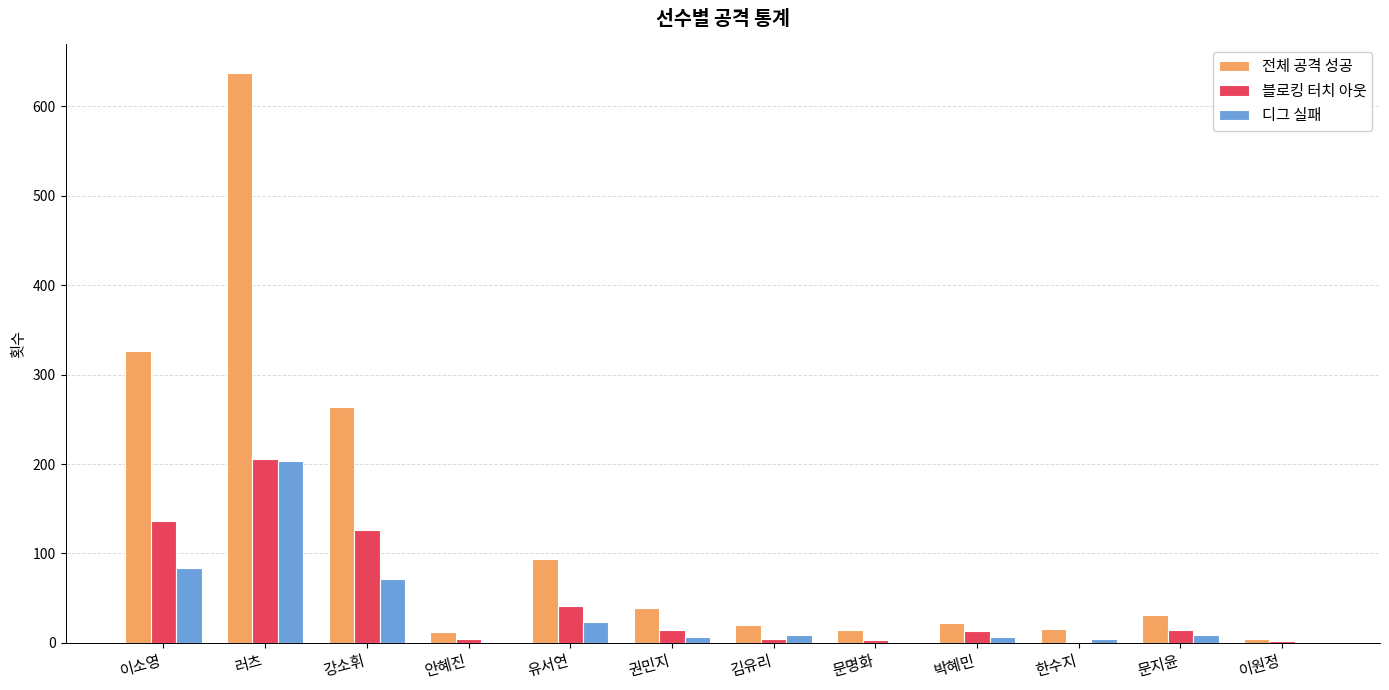

Are the bars horizontal?

No